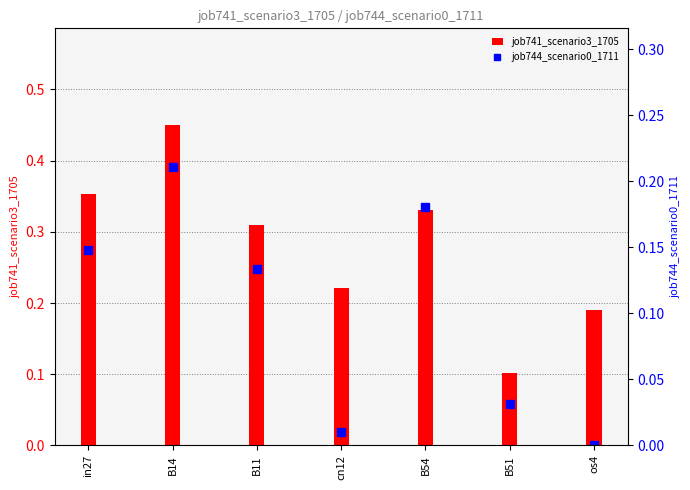

Does the chart contain stacked bars?

No